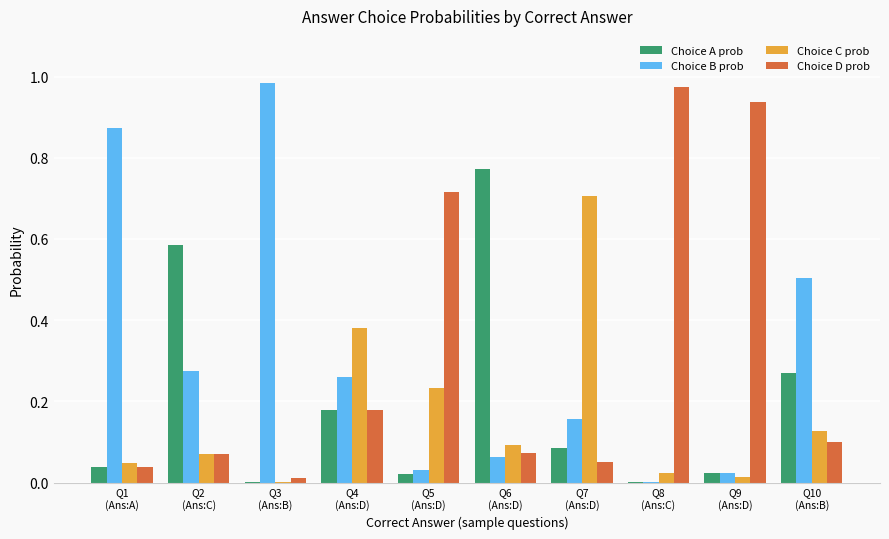

What is the sum of all Choice B prob values?

3.2